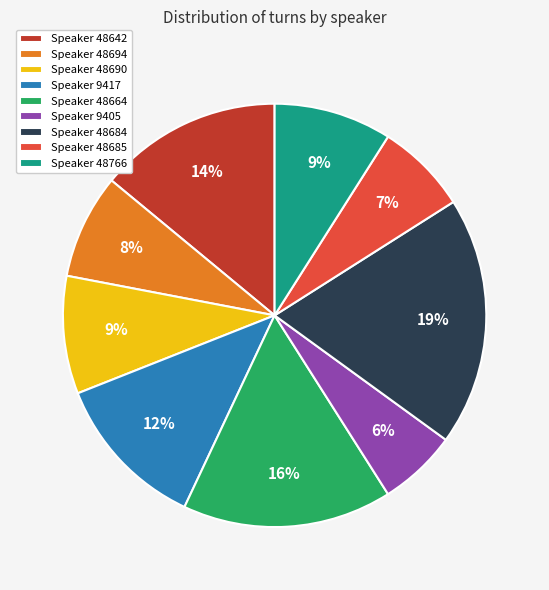

Is there a majority slice in this chart?

No